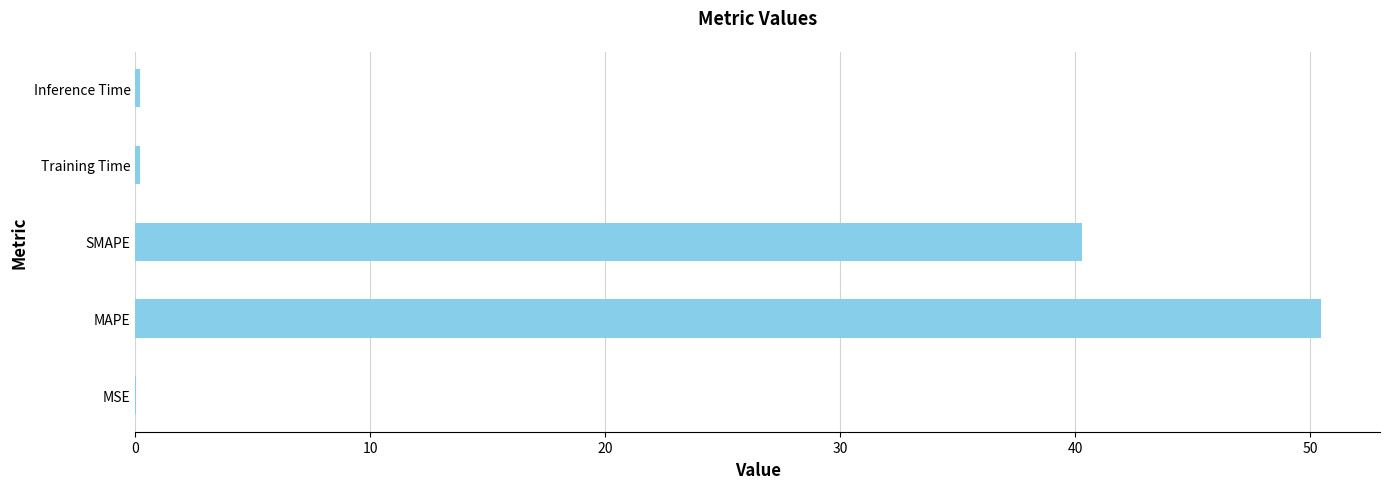

Is it true that the value at MAPE is 25.0?

False